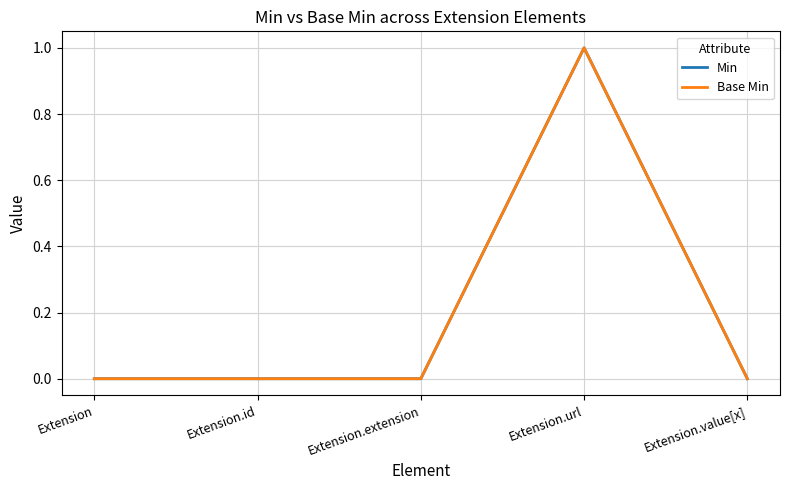

True or false: Base Min and Min intersect in this chart.

False